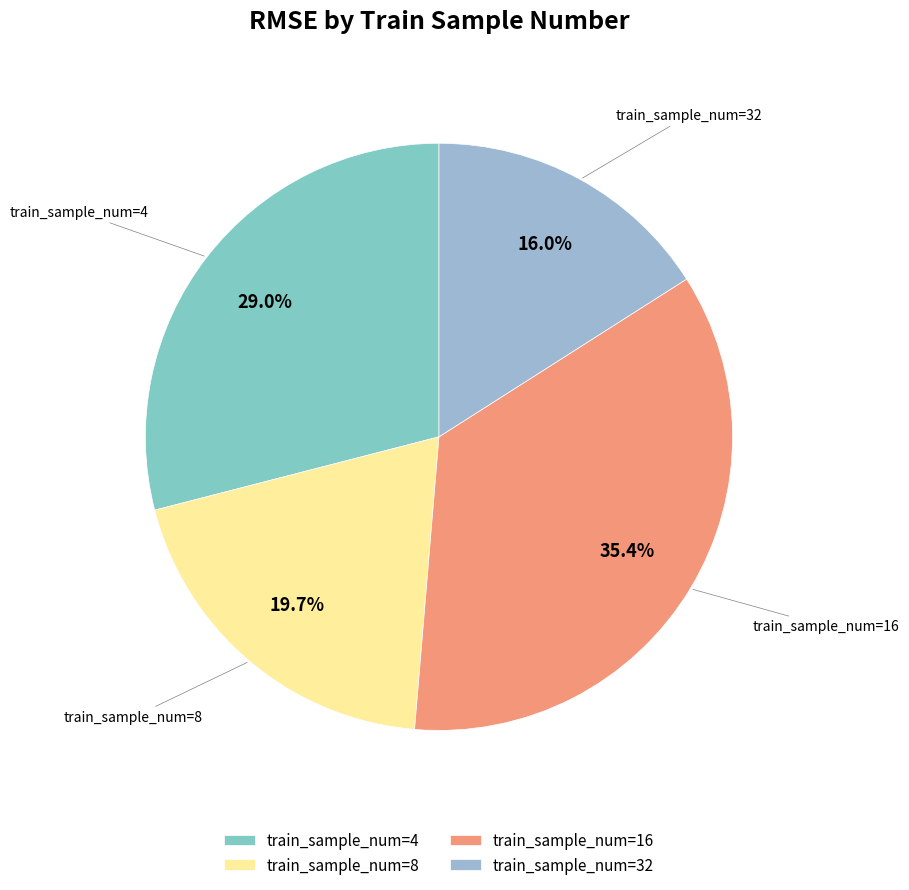

Does any single category account for the majority?

No